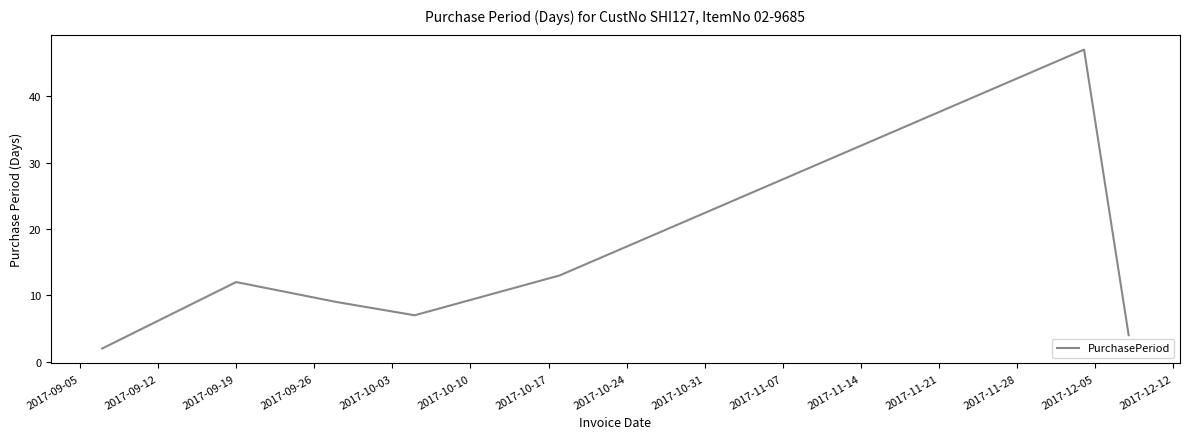

Is this an area chart (filled region under the line)?

No